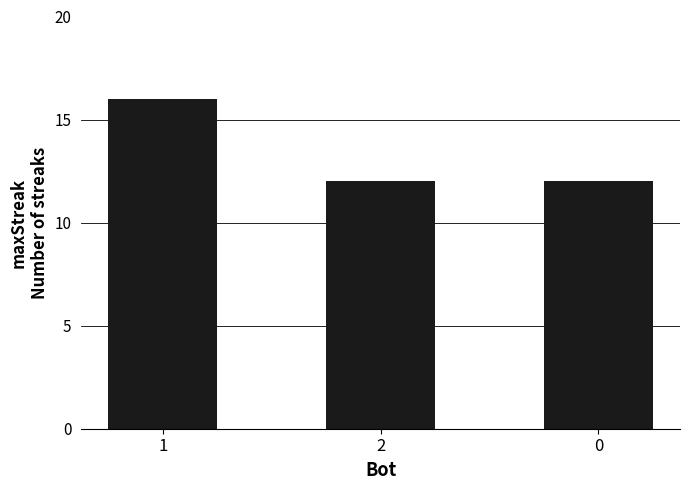

Are the bars horizontal?

No